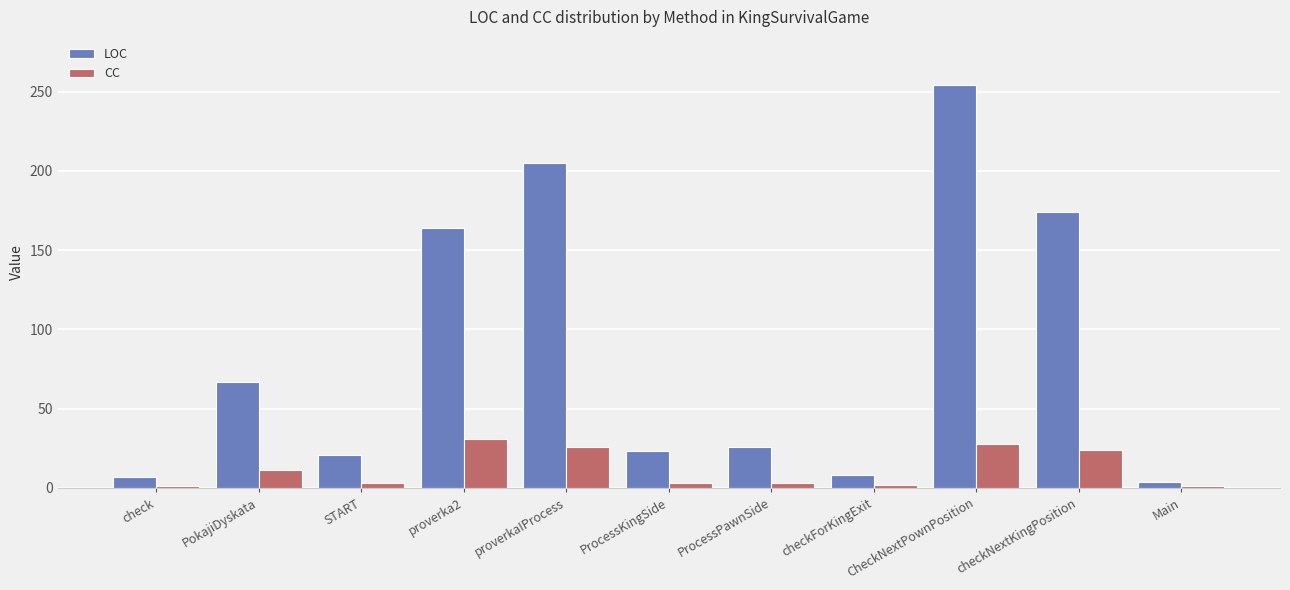

The value of CC at proverka2 is 31. True or false?

True